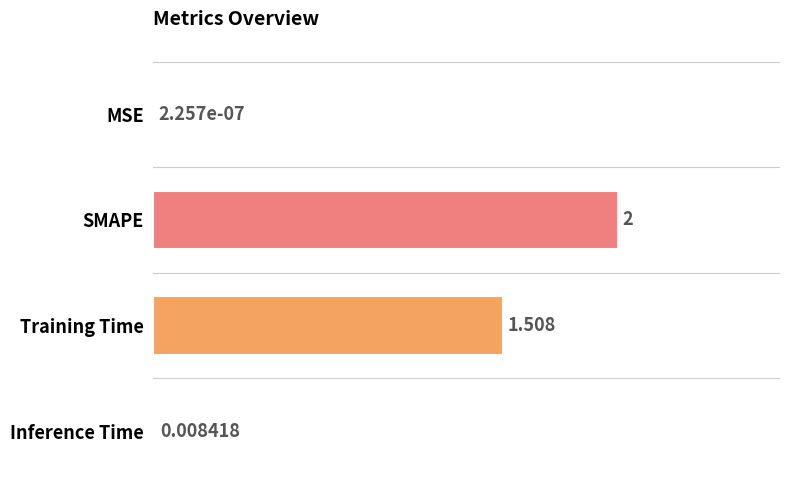

At which label is the value closest to 1?

Training Time